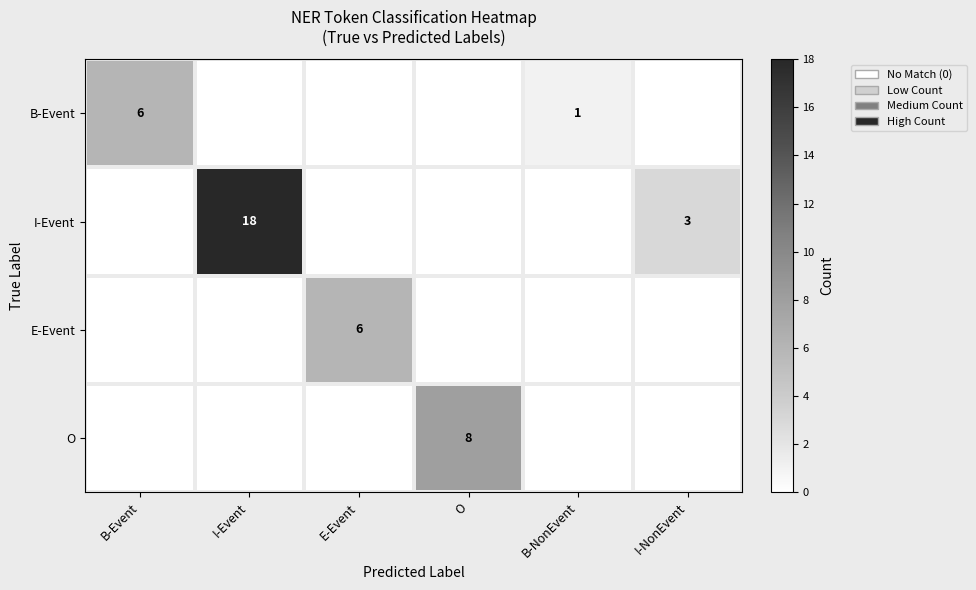

True or false: I-Event has a value of 6 at I-Event.

False